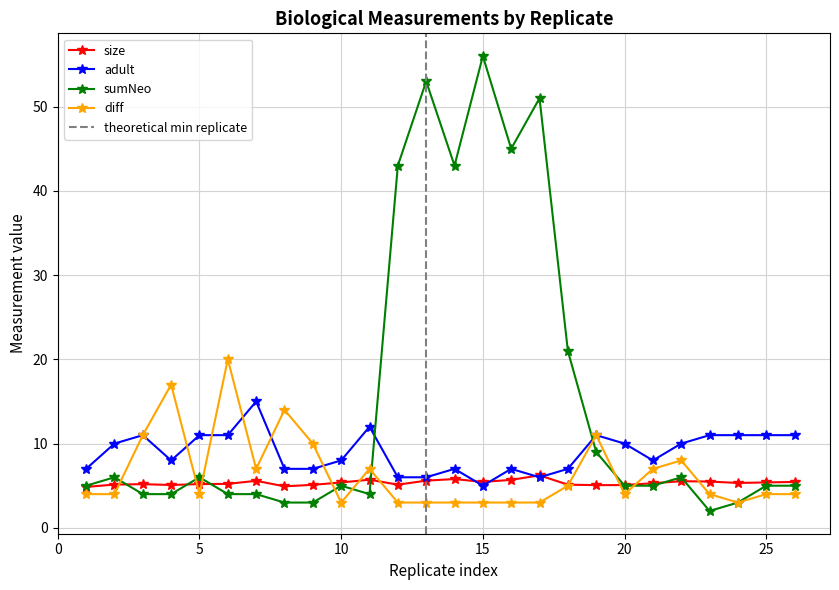

Is it true that size equals 1.5 at 2?

False